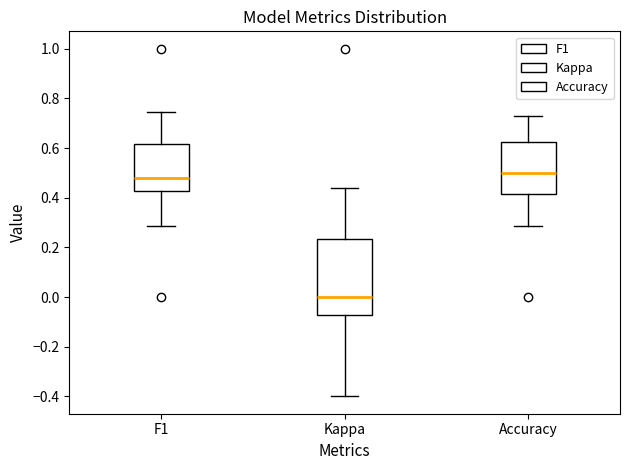

Reading left to right, read every box against the y-axis: the position of its median line, the range the box covers, and the ends of its whiskers. The values are not printed on the chart, so give them approximately, as read against the axis.

F1: median 0.48, box 0.42 to 0.62, whiskers 0.28 to 0.74
Kappa: median 0.00, box -0.08 to 0.24, whiskers -0.40 to 0.44
Accuracy: median 0.50, box 0.42 to 0.62, whiskers 0.28 to 0.72